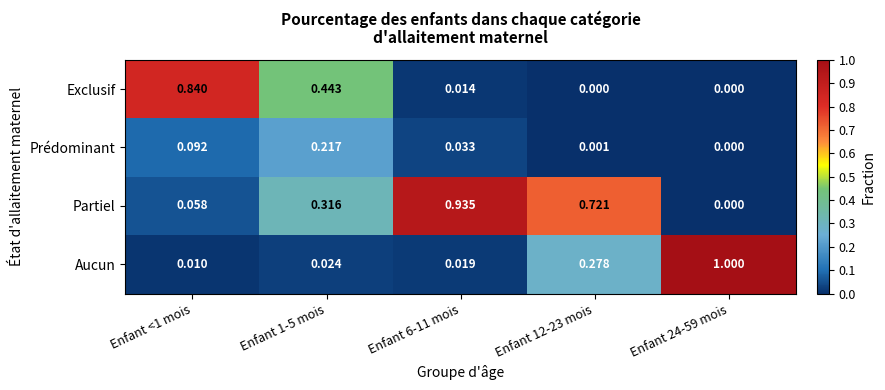

Which series has the largest range (max minus min)?

Aucun